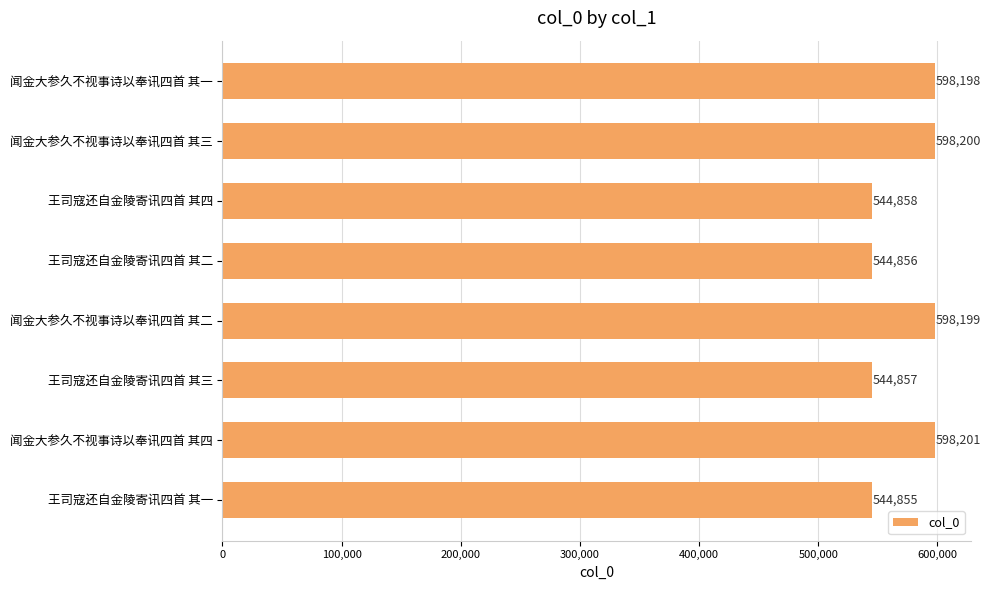

What is the sum of all values?

4572224